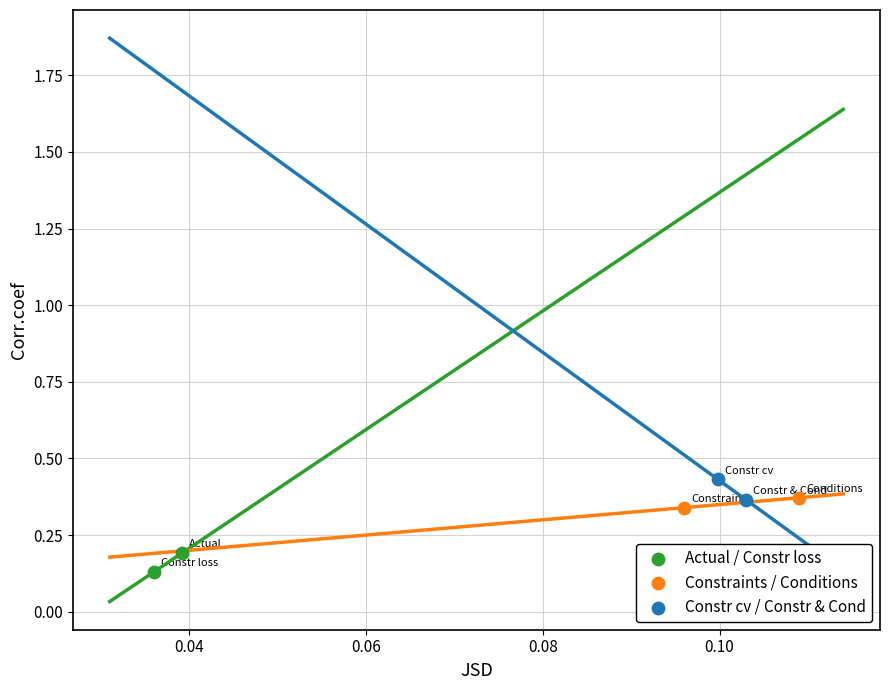

Which series reaches the maximum Y coordinate?

Constr cv / Constr & Cond